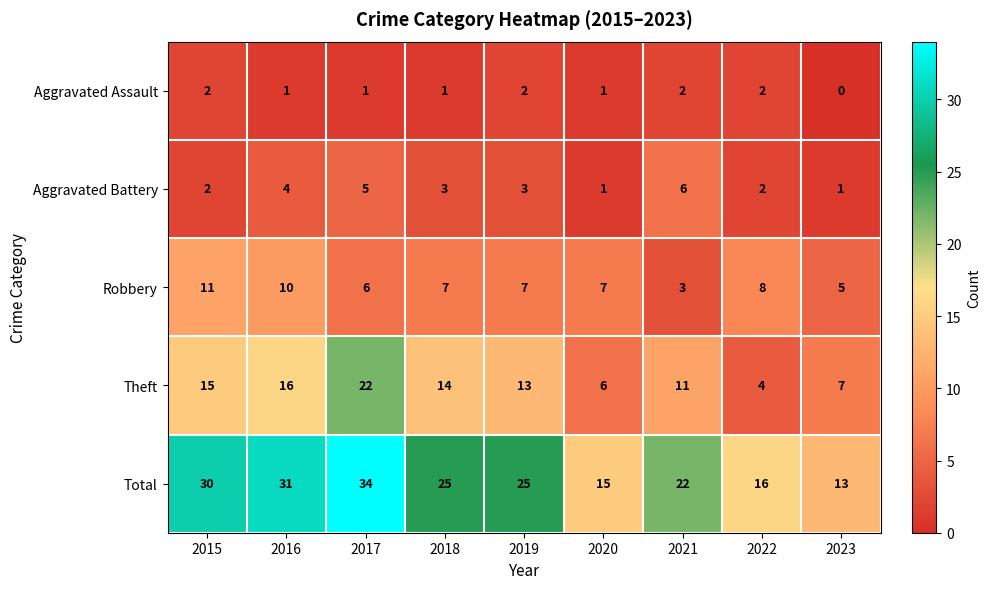

Is it true that Robbery equals 17 at 2016?

False